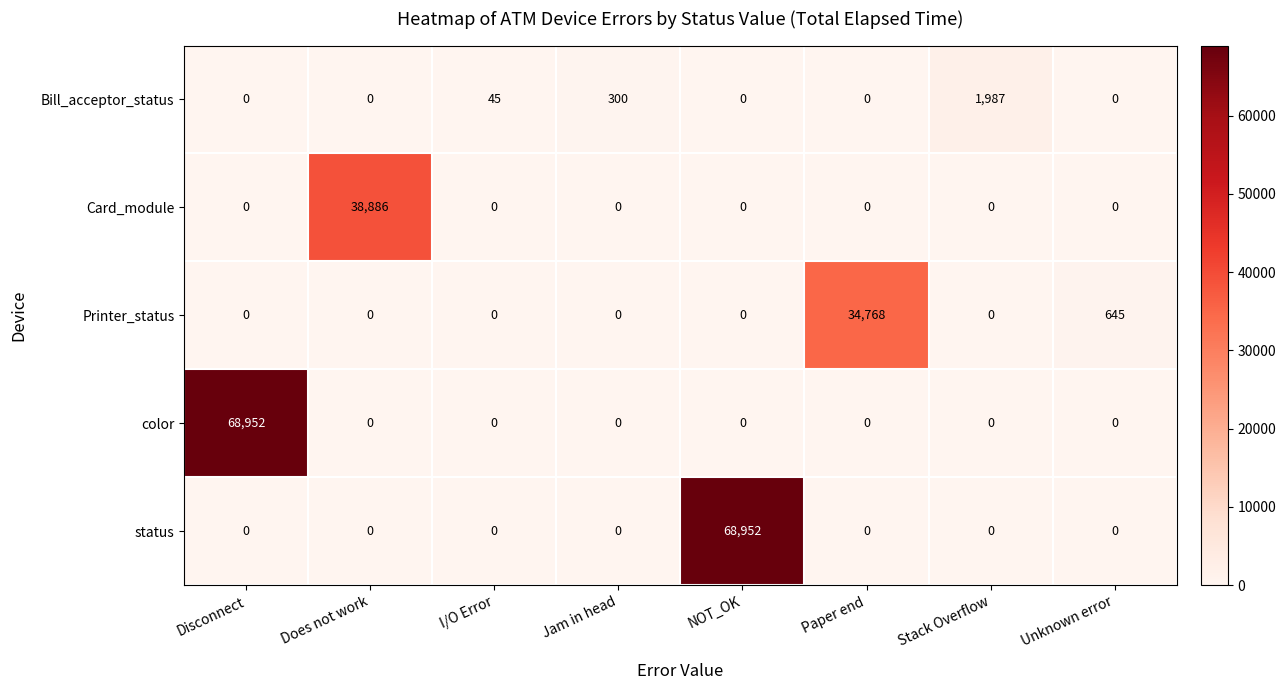

How many positive values does the Card_module series have?

1